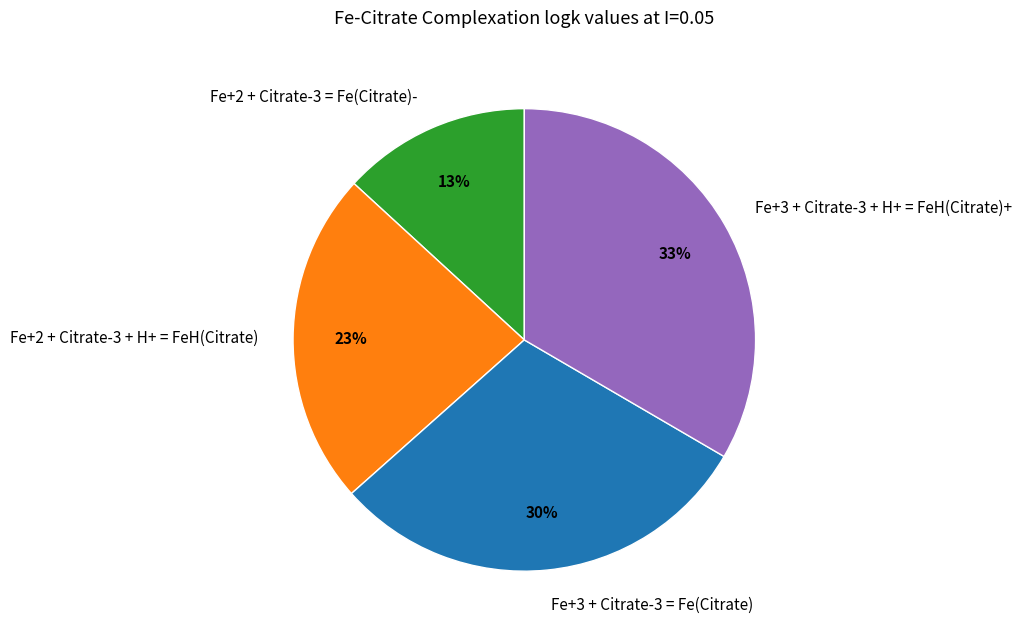

Do Fe+2 + Citrate-3 = Fe(Citrate)- and Fe+3 + Citrate-3 + H+ = FeH(Citrate)+ together represent more than half of the pie?

No